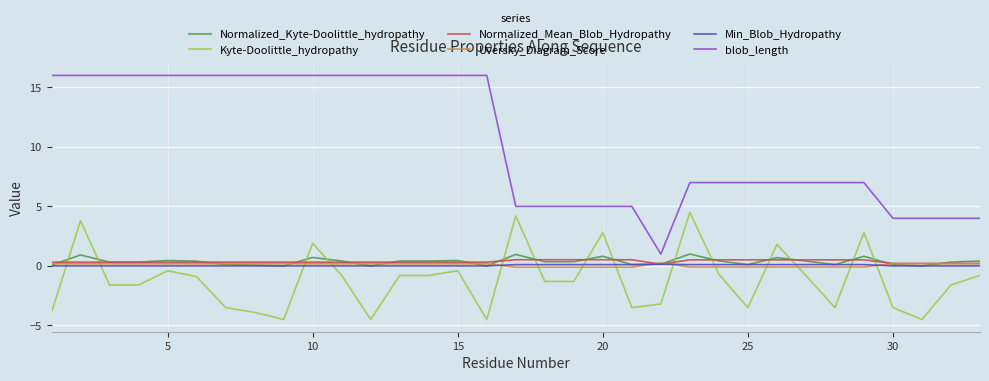

True or false: blob_length and Min_Blob_Hydropathy cross at least once.

False